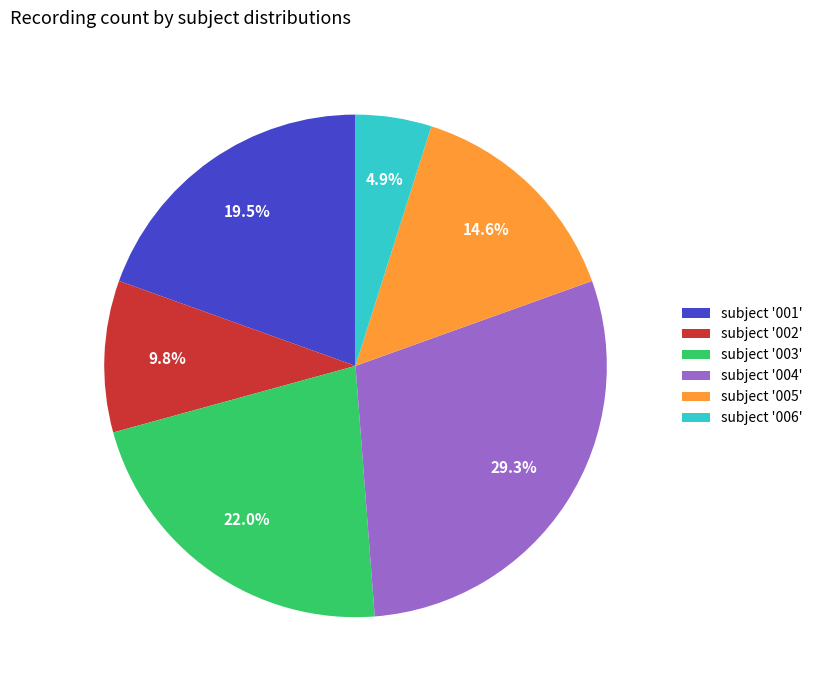

Is there any slice that represents more than half of the pie?

No